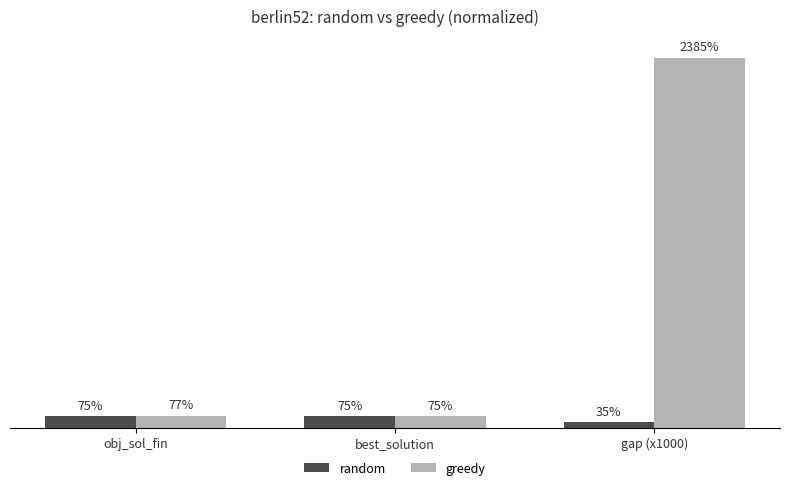

What value does the random series have at gap (x1000)?

35.3